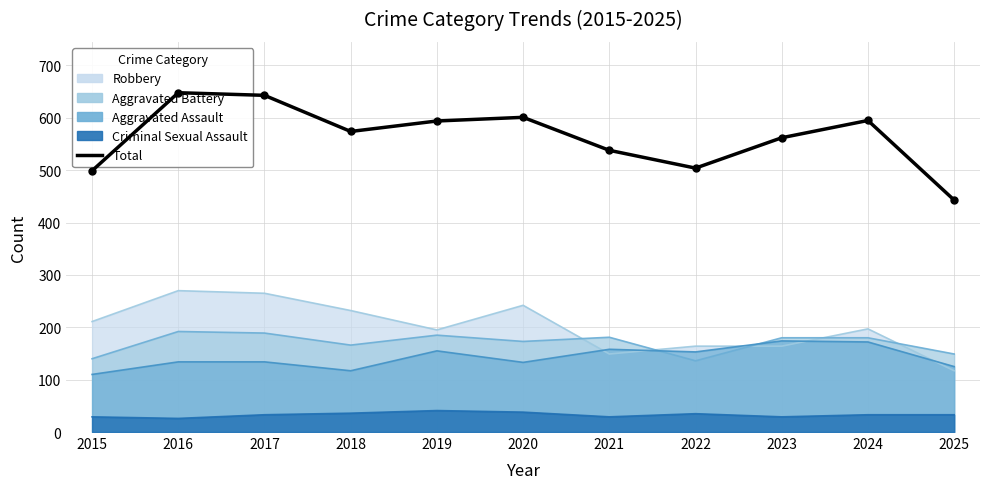

What is the ratio of the value at 2019 to the value at 2017?

0.9